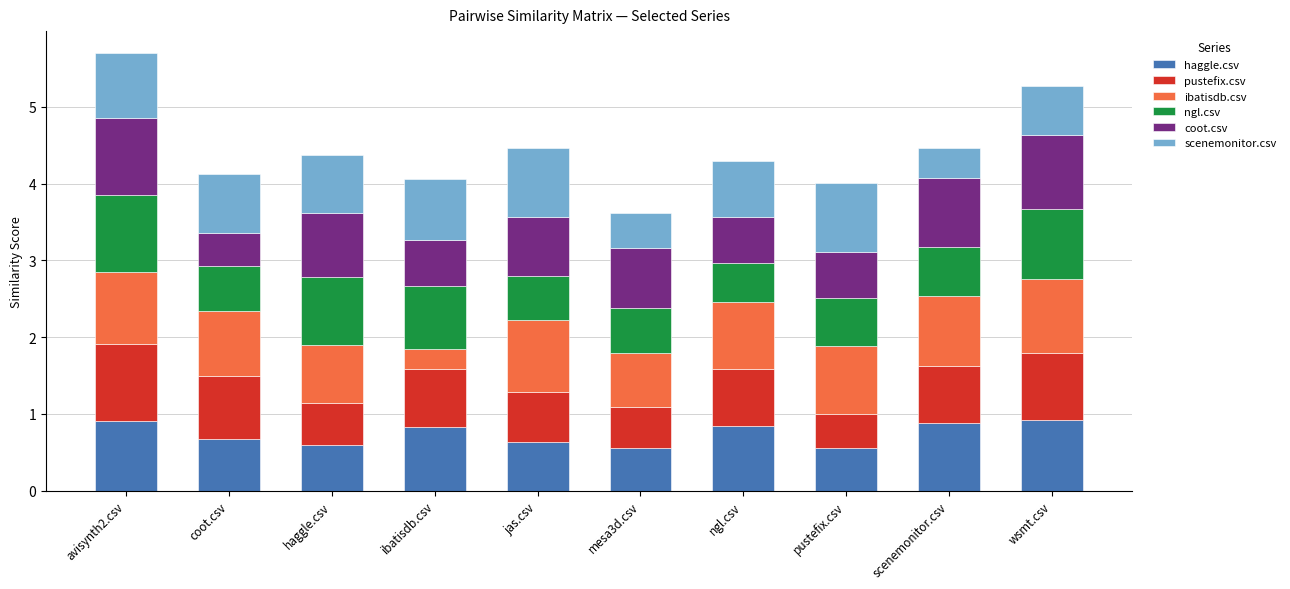

What is the total value across all series at haggle.csv?

4.4